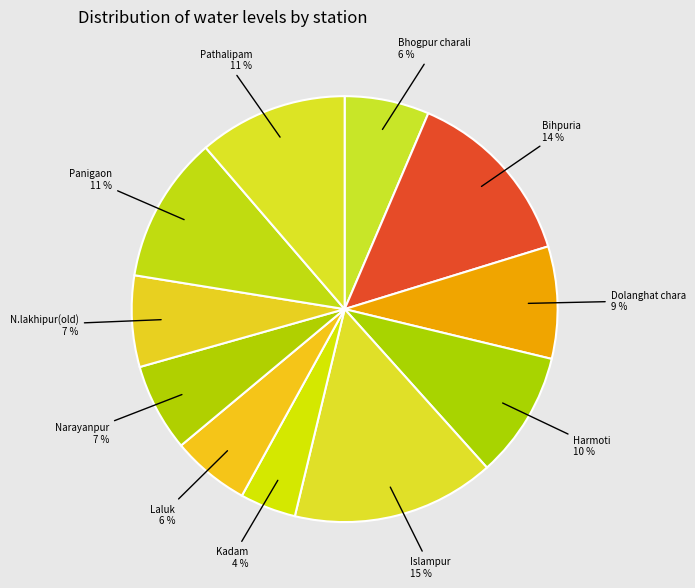

Combined, do Laluk and Harmoti account for over 50%?

No